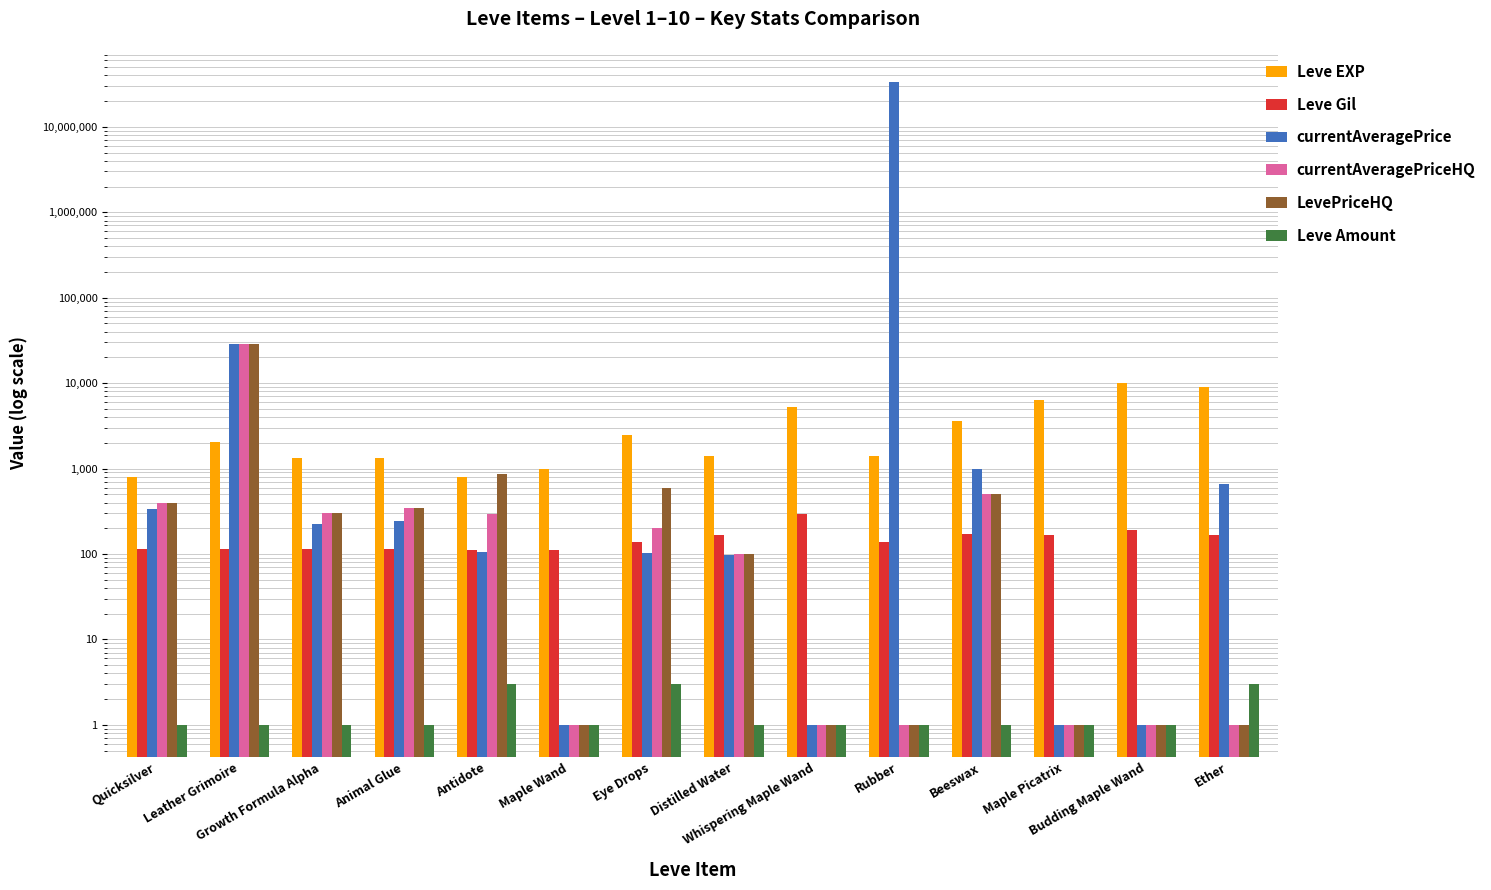

At which category is the sum across all series the highest?

Rubber